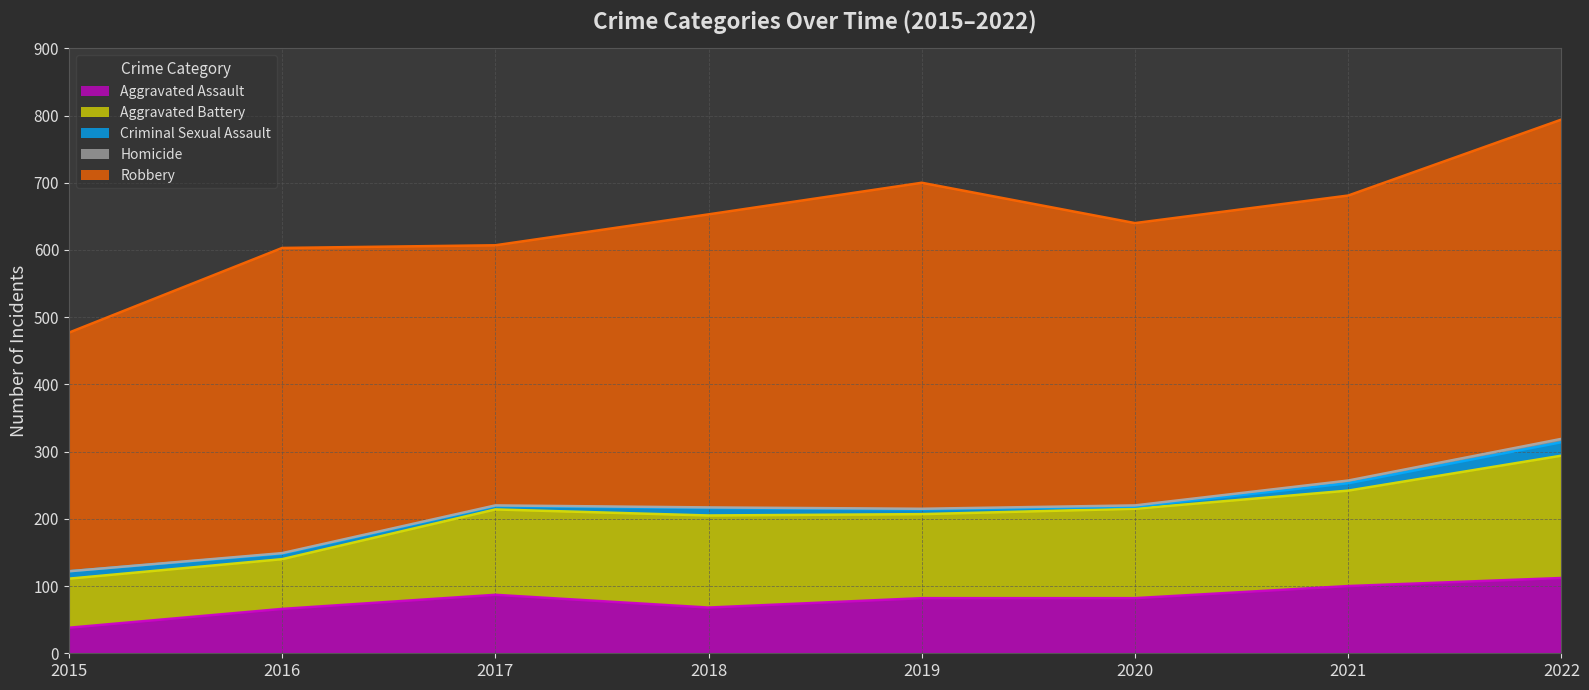

True or false: Criminal Sexual Assault and Robbery cross at least once.

False